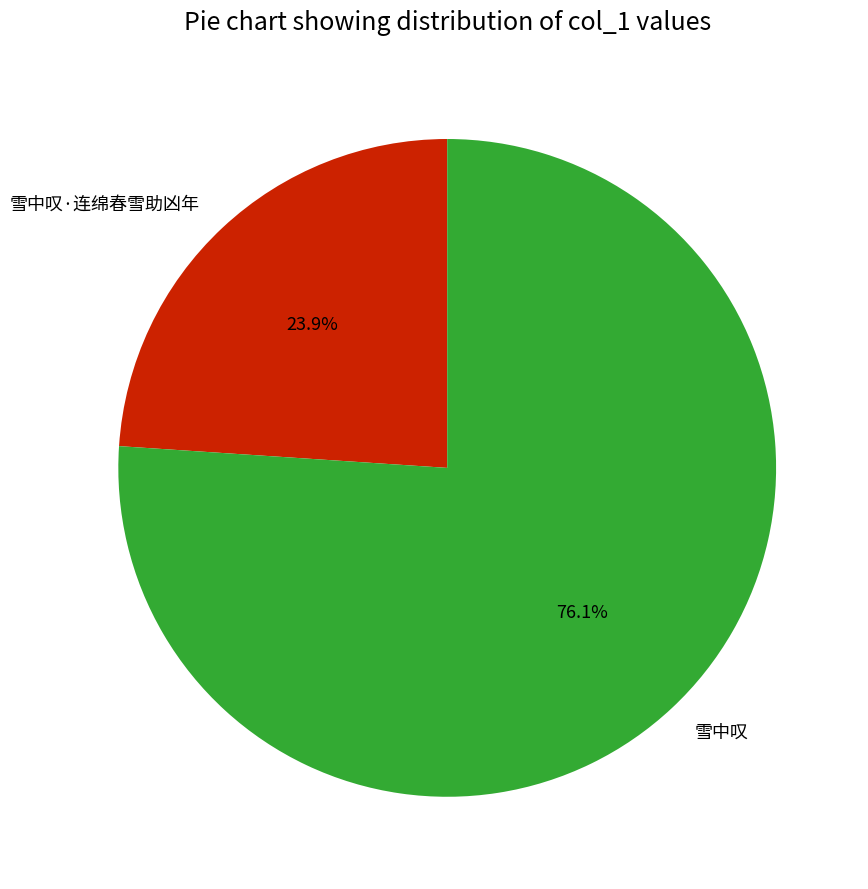

To the nearest percent, what portion does 雪中叹·连绵春雪助凶年 represent?

24%